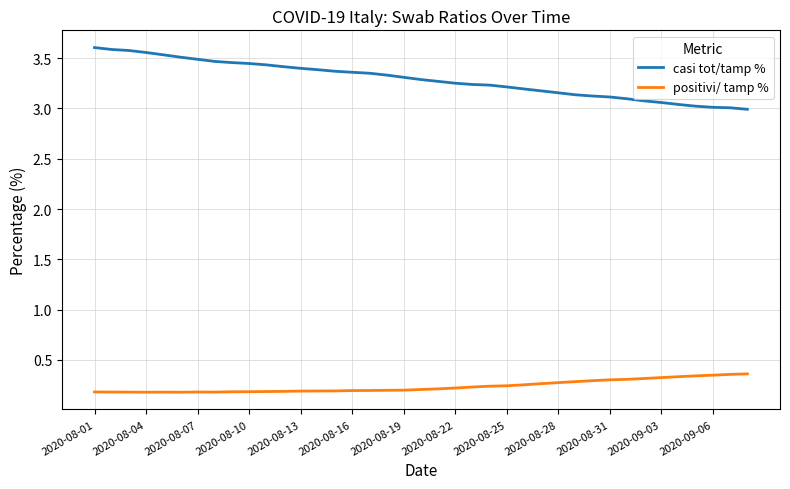

Rank the series by their maximum value, from highest to lowest.

casi tot/tamp %, positivi/ tamp %